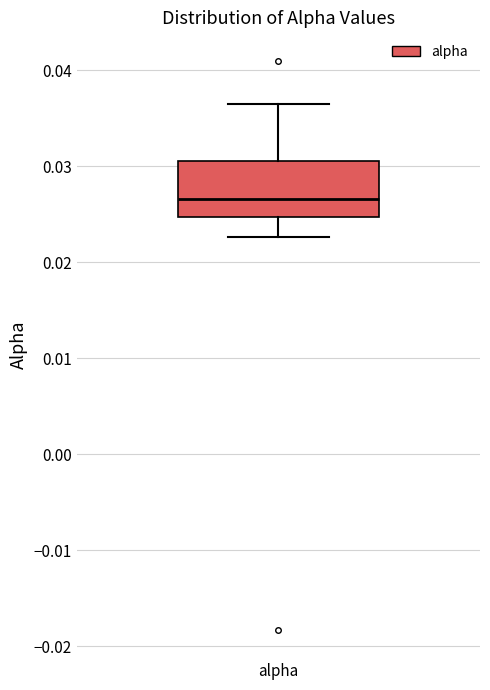

Where is the upper edge of the box for alpha on the y-axis? The values are not printed on the chart, so give them approximately, as read against the axis.

0.031